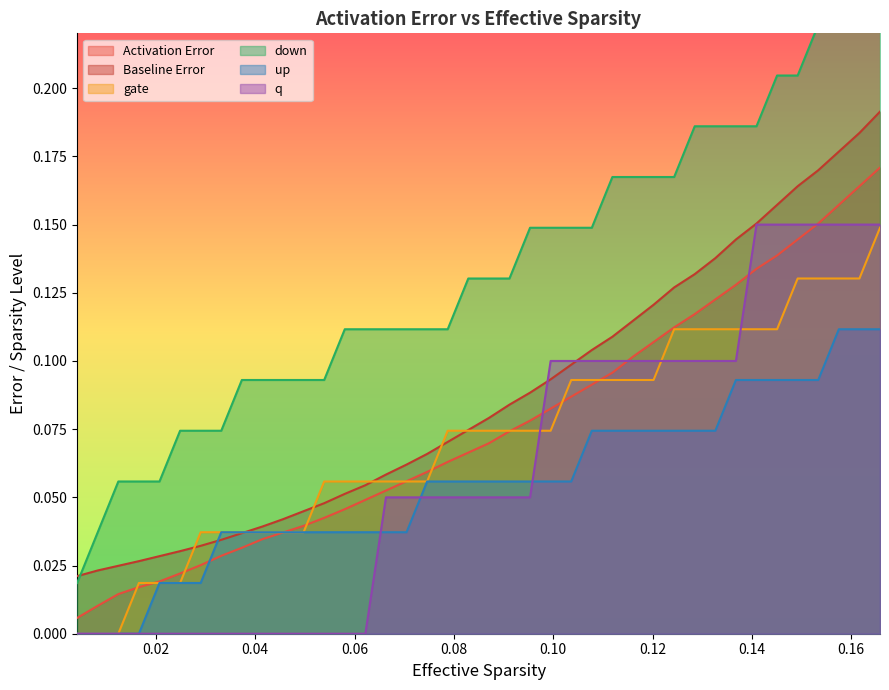

How many positive values does the q series have?

25